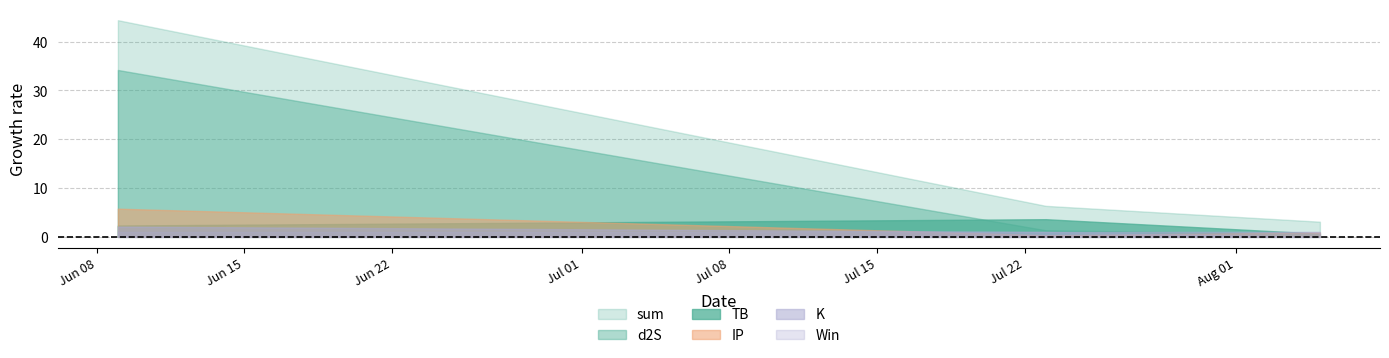

Reading right to left, list all the values displayed in this chart.

TB: 0.7	3.6	2.3
d2S: 0.5	1.4	34.2
IP: 0.9	0.4	5.8
K: 1.0	1.0	2.1
Win: 0.0	1.0	1.0
sum: 3.1	6.4	44.4